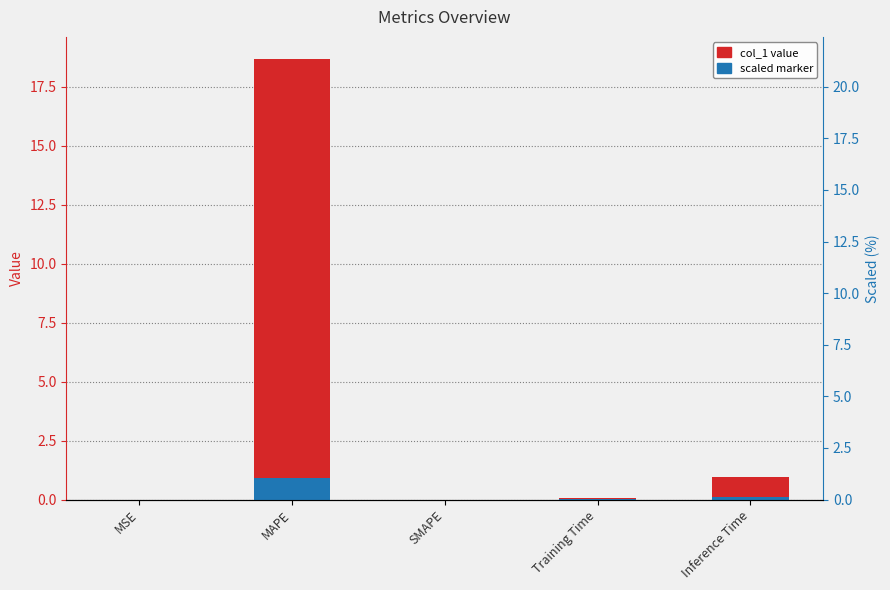

What are all the series names shown in the legend?

col_1 value, scaled marker